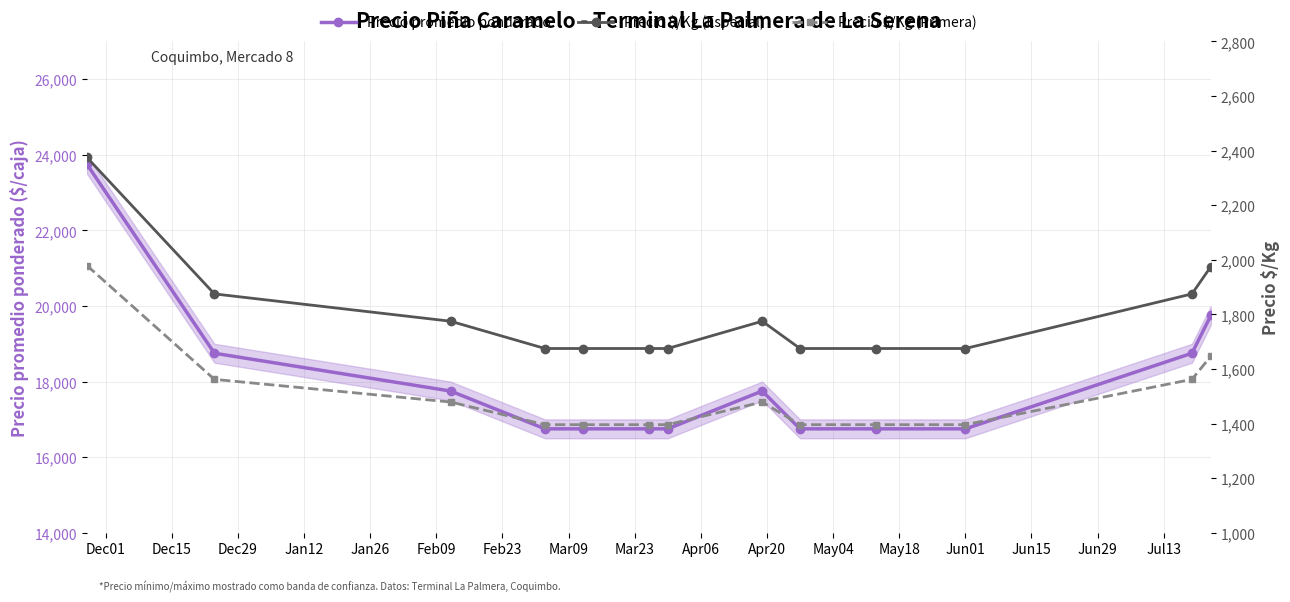

How many Precio $/Kg (Especial) values are between 1675 and 1875?

11